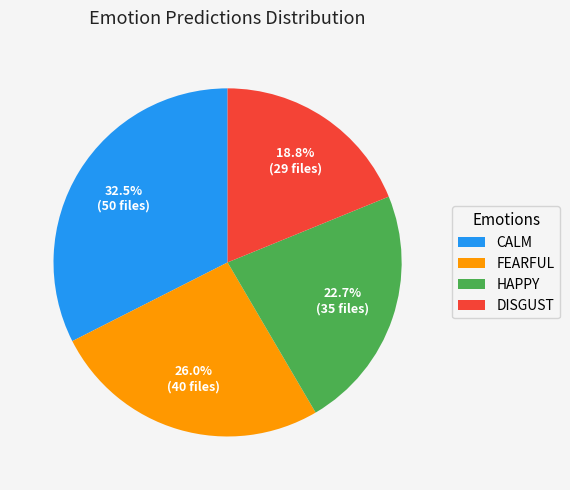

To the nearest percent, what is the difference between the largest and smallest slice percentages?

14%